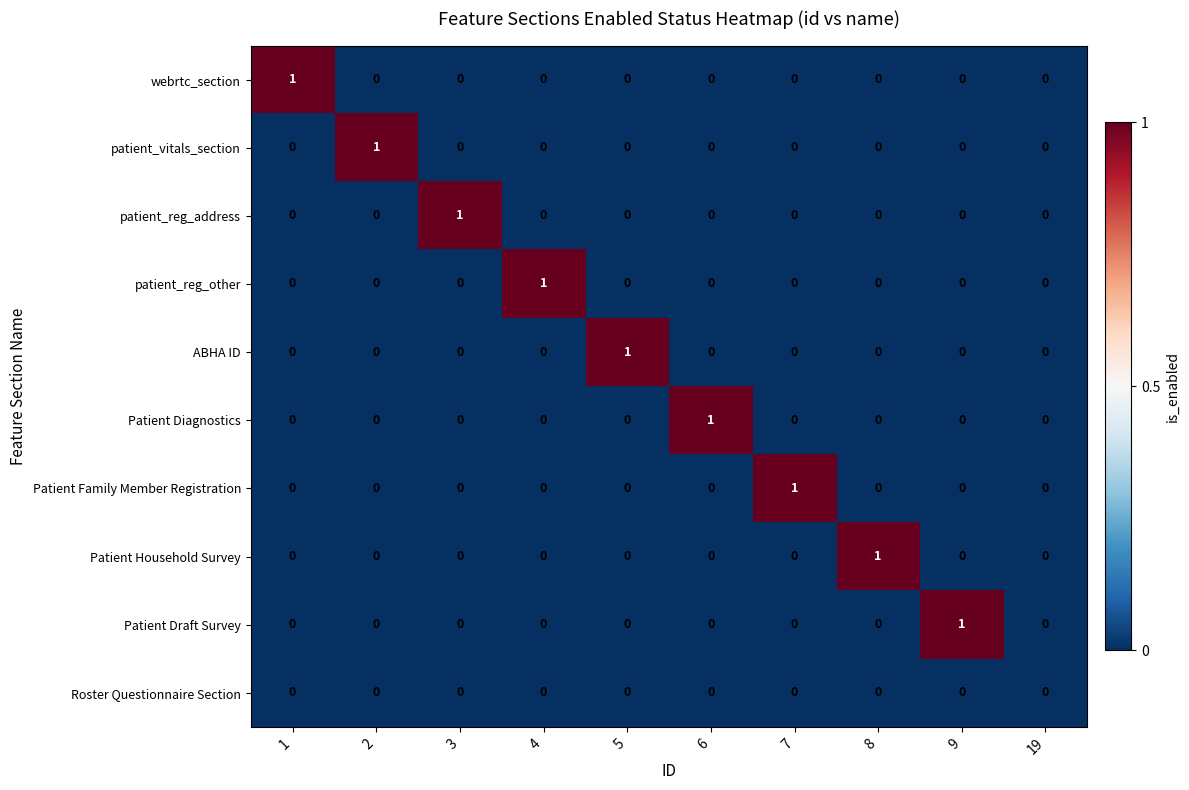

True or false: webrtc_section has a value of 2 at 1.

False